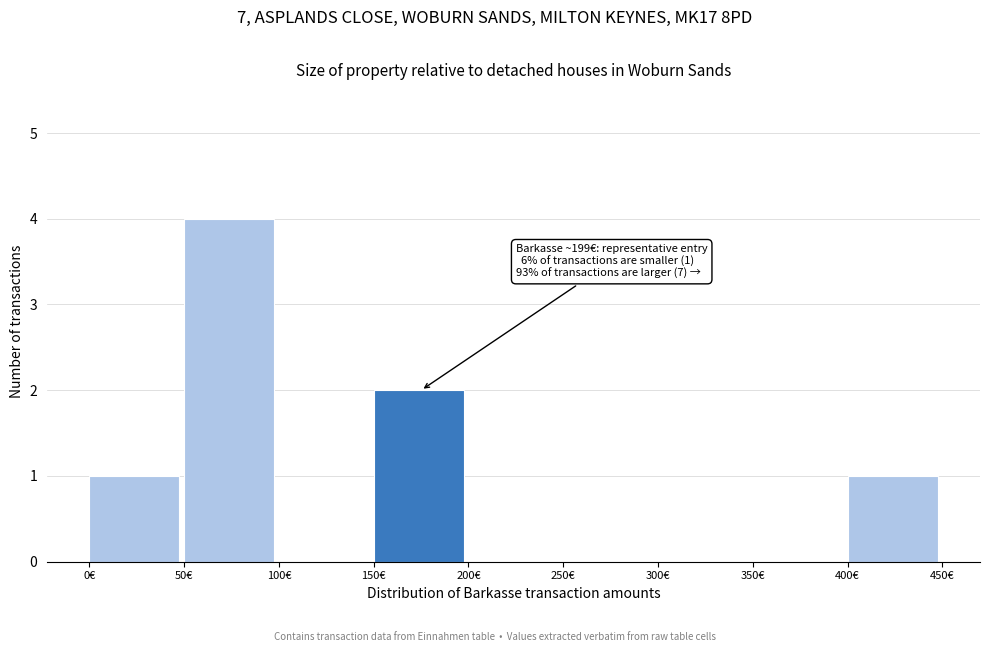

Which range on the x-axis has the tallest bar?

50 to 100